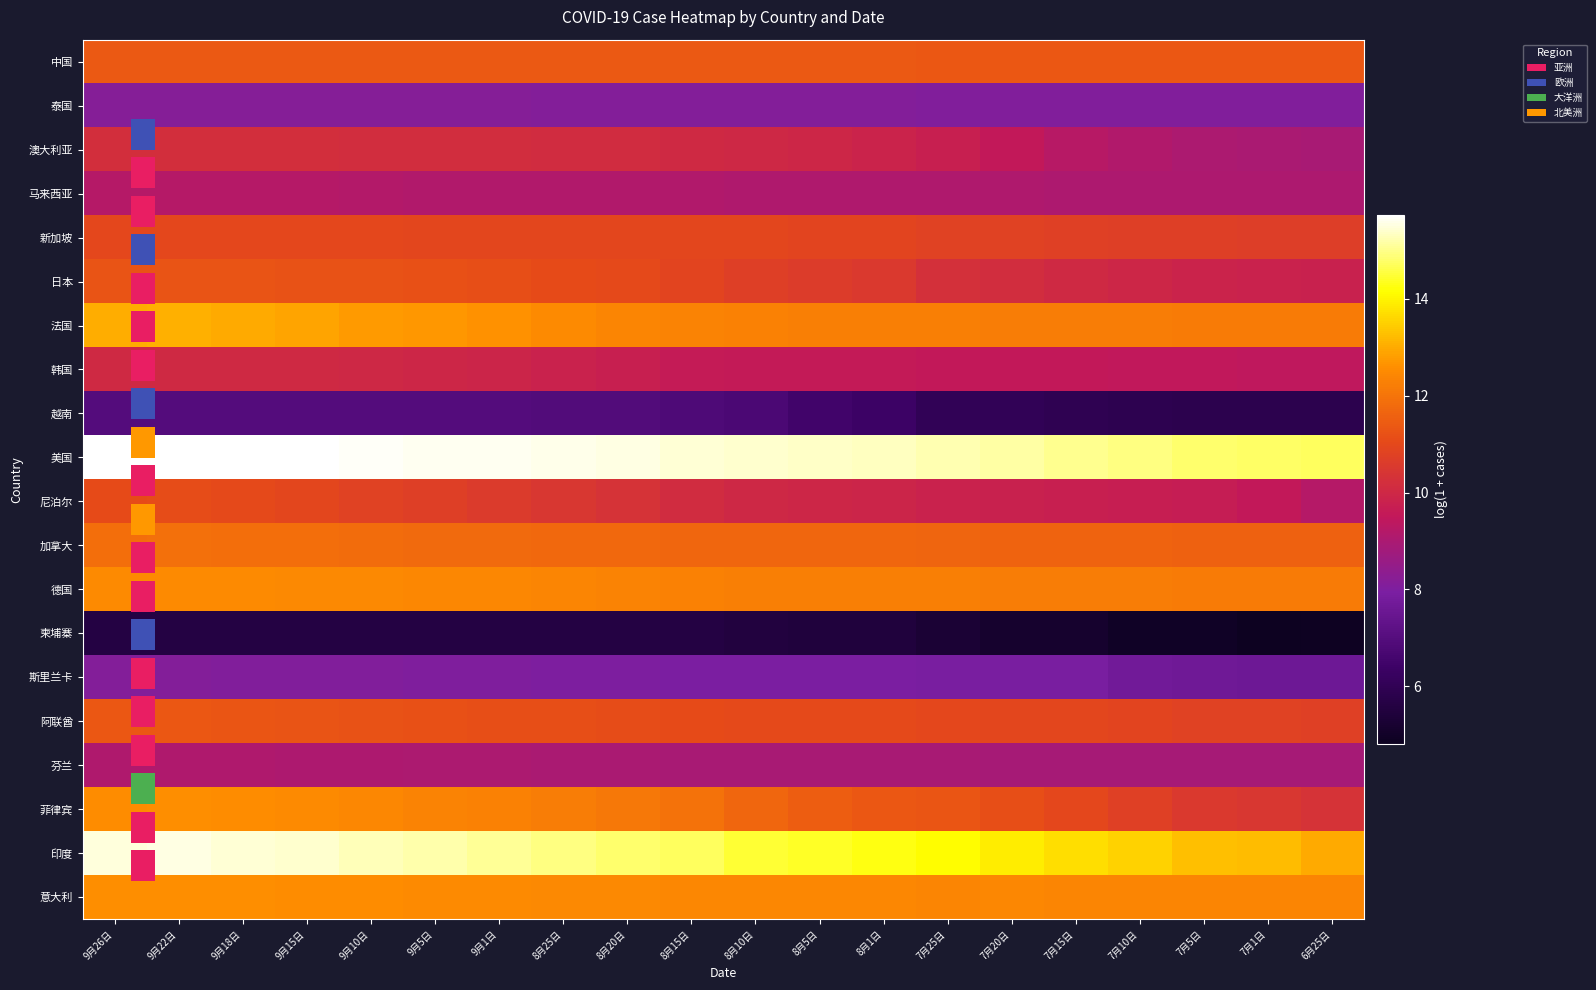

Which category has the highest value in the 中国 series?

9月22日